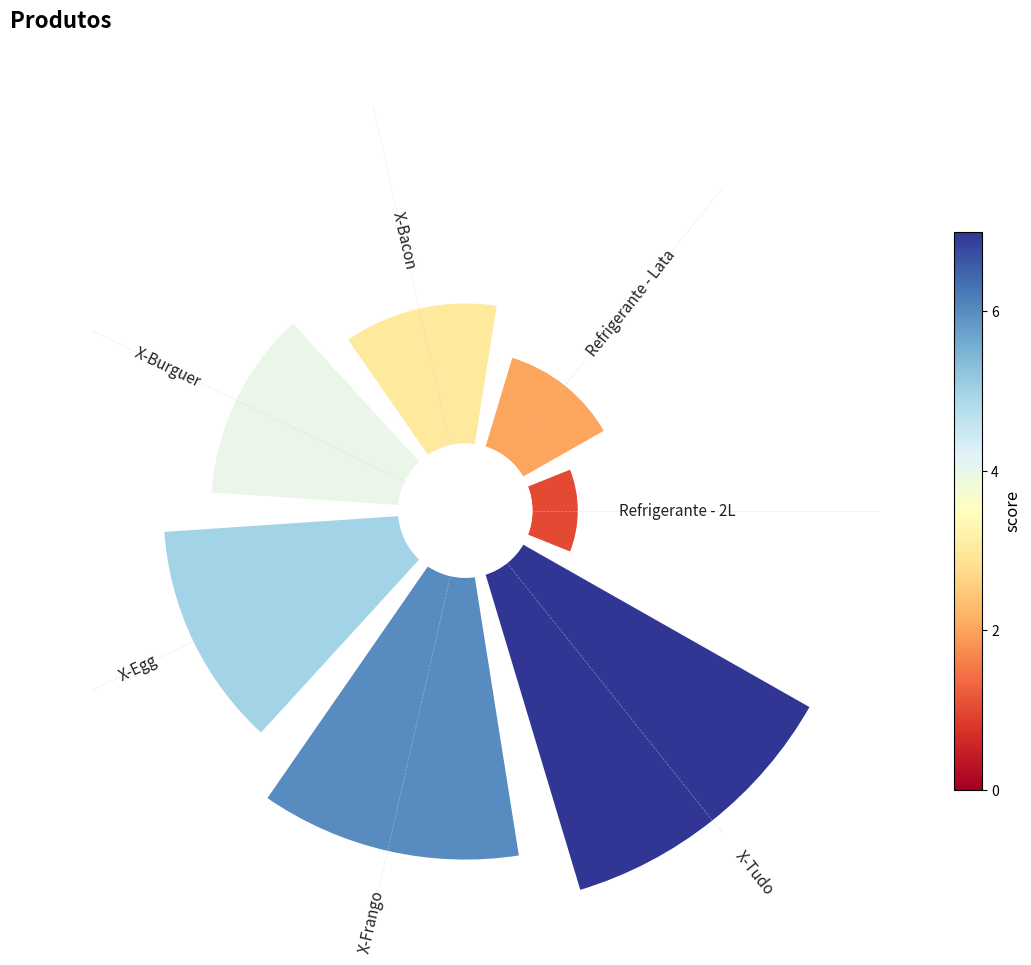

Rank the categories by value from highest to lowest.

X-Tudo, X-Frango, X-Egg, X-Burguer, X-Bacon, Refrigerante - Lata, Refrigerante - 2L